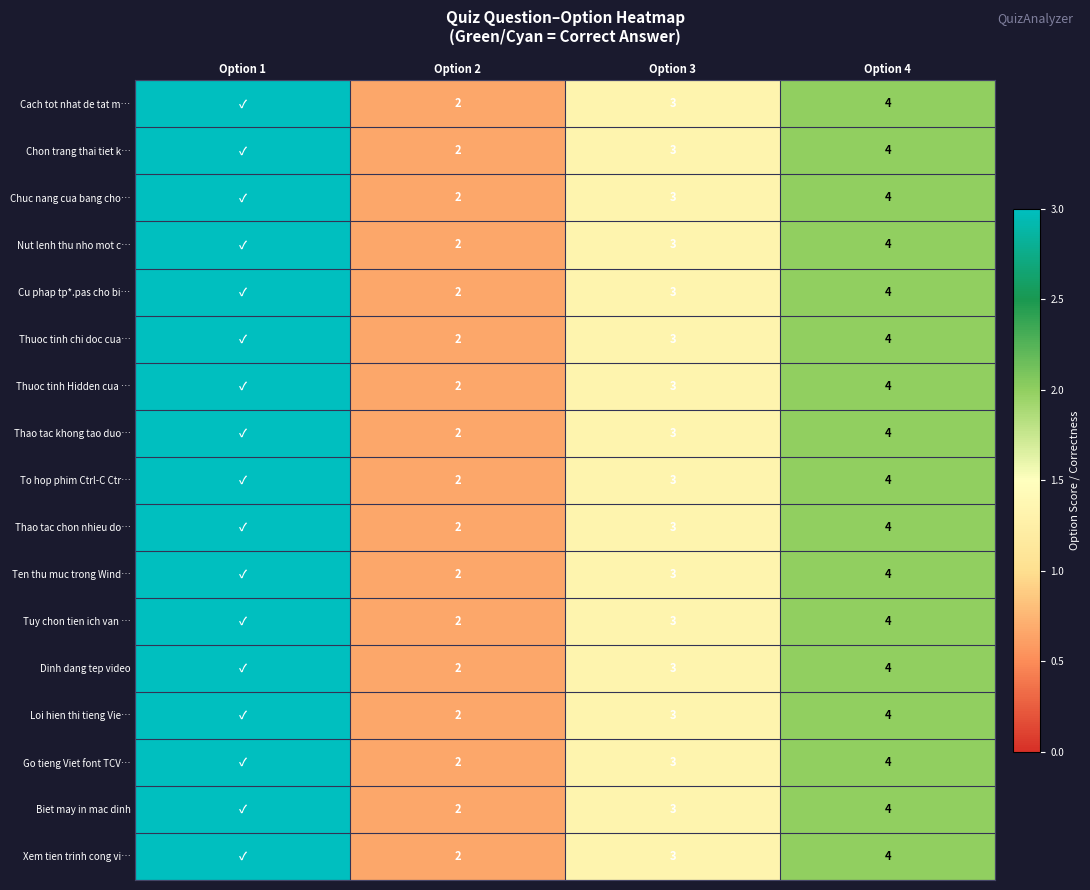

What is the total value across all series at Option 3?

51